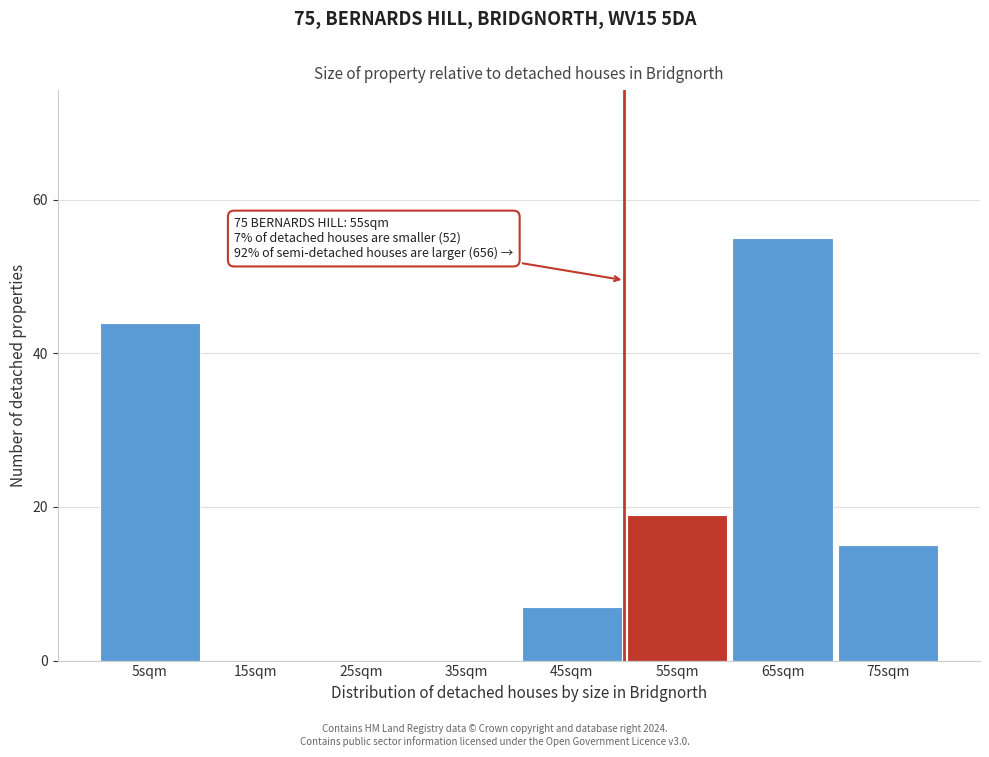

Reading left to right, extract all data points from this chart.

5sqm=44	15sqm=0	25sqm=0	35sqm=0	45sqm=7	55sqm=19	65sqm=55	75sqm=15